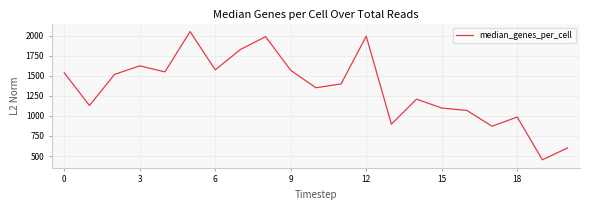

What is the greatest value displayed?

2051.5